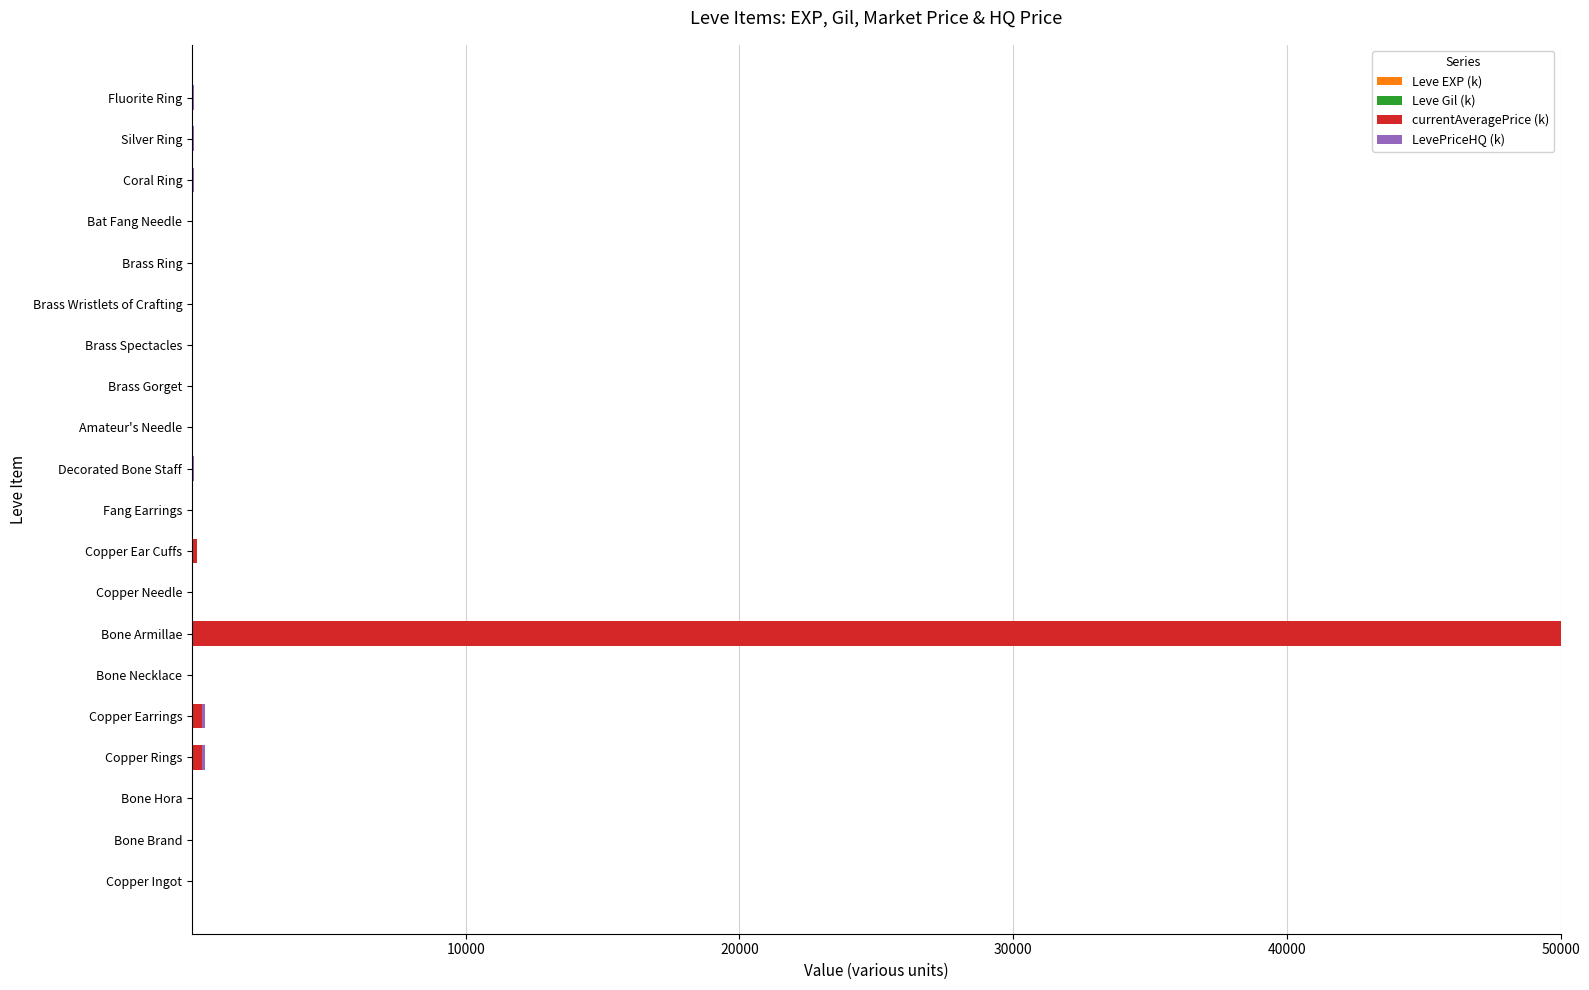

At which category is the sum across all series the highest?

Bone Armillae